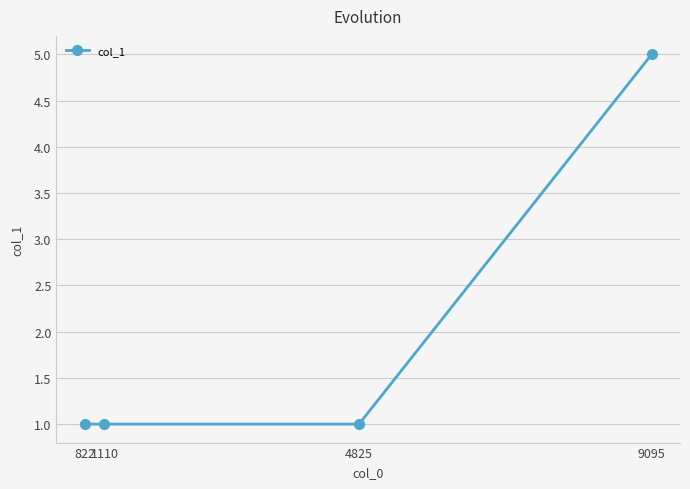

Between 9095 and 1110, which is larger?

9095